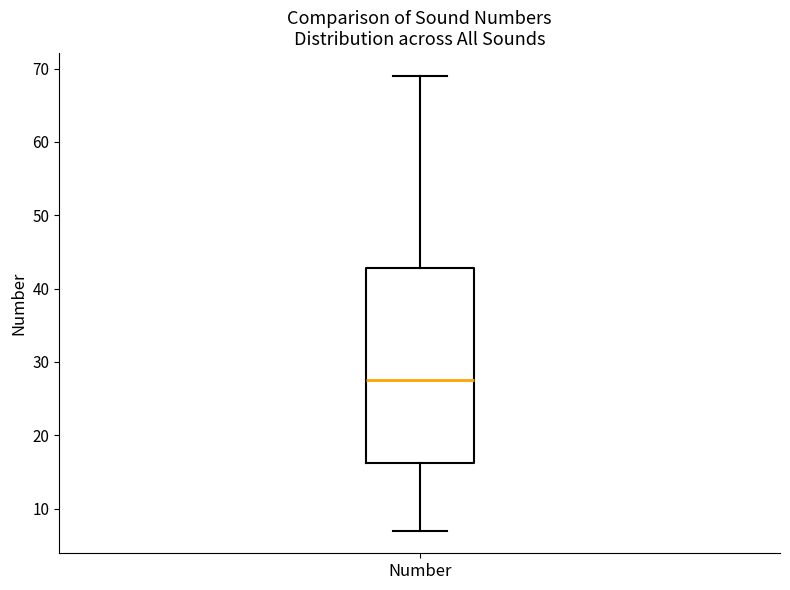

Read this box plot against the y-axis: the position of the median line, the range covered by the box, and the ends of both whiskers. The values are not printed on the chart, so give them approximately, as read against the axis.

median 28, box 16 to 43, whiskers 7 to 69